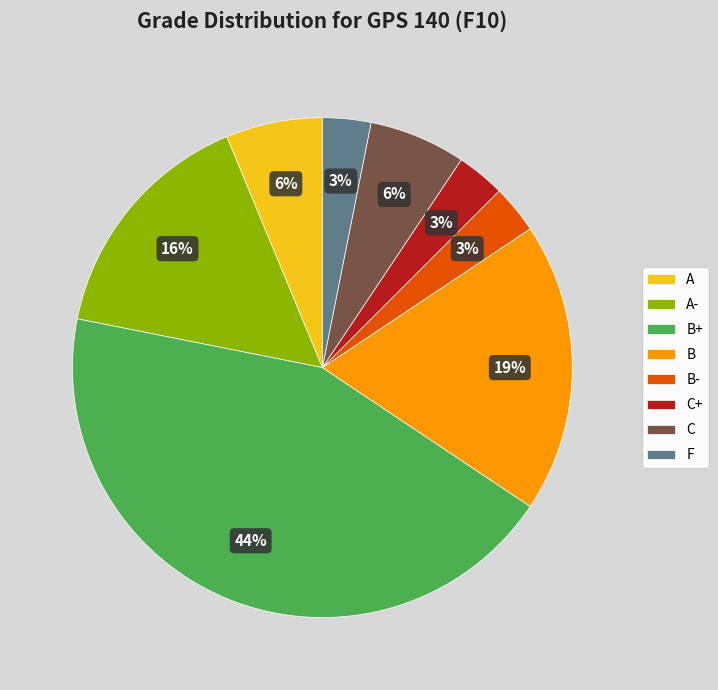

Between B and F, which is larger?

B